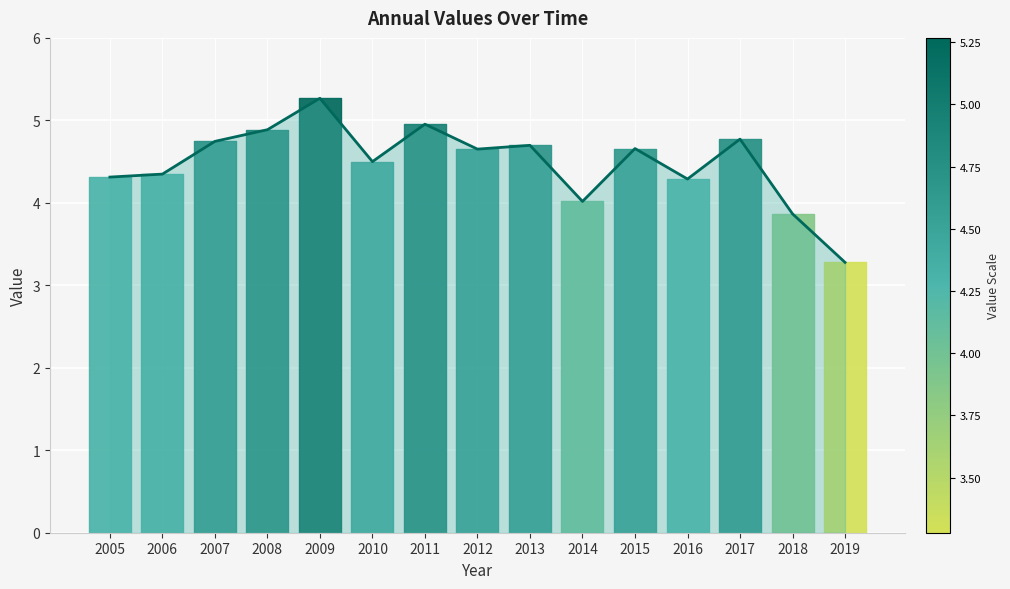

Reading right to left, extract all data points from this chart.

3.3	3.9	4.8	4.3	4.7	4.0	4.7	4.7	5.0	4.5	5.3	4.9	4.7	4.3	4.3